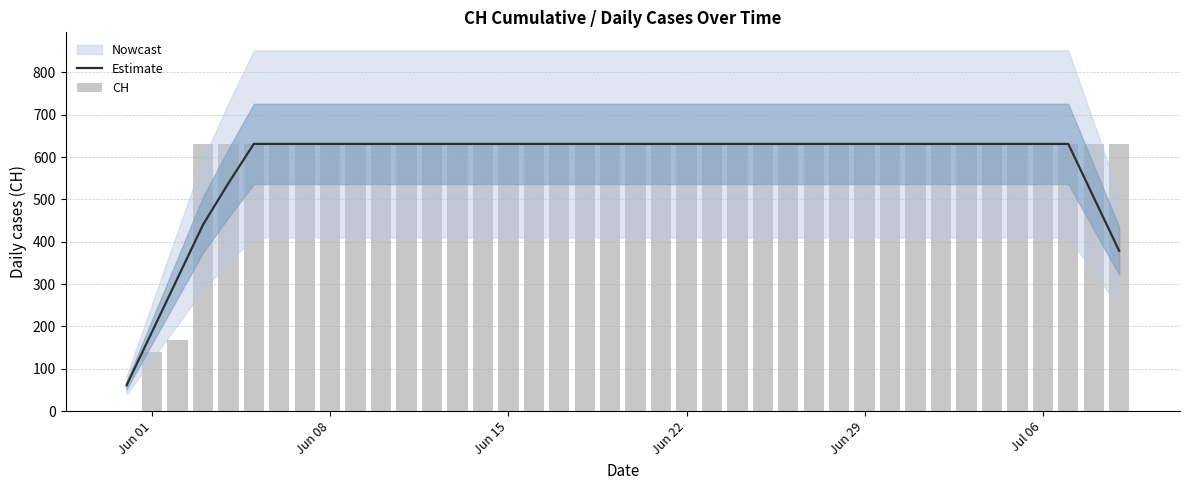

What is the maximum value for Estimate?

631.0